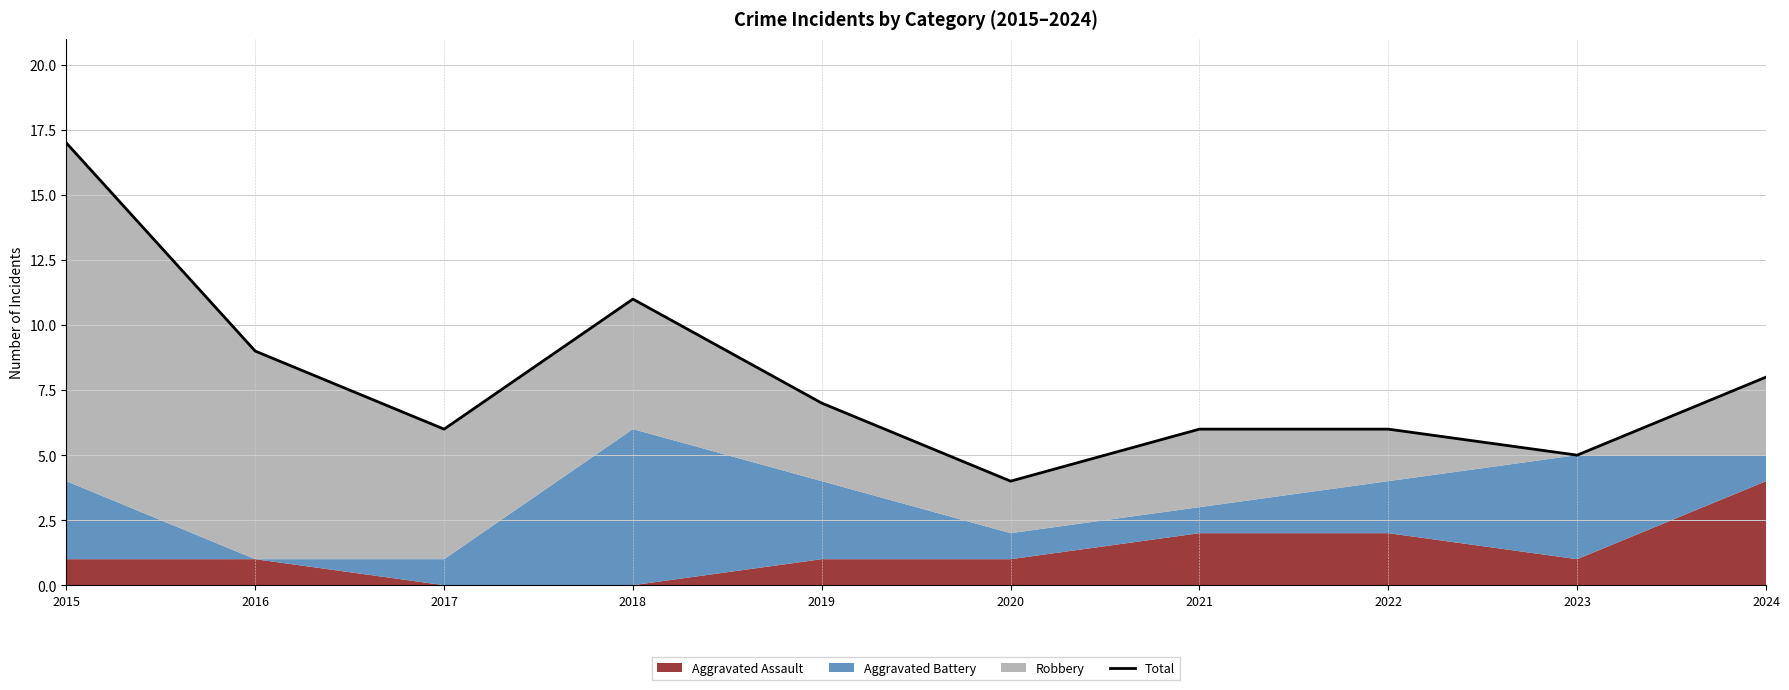

Reading left to right, list all the values displayed in this chart.

2015=17	2016=9	2017=6	2018=11	2019=7	2020=4	2021=6	2022=6	2023=5	2024=8